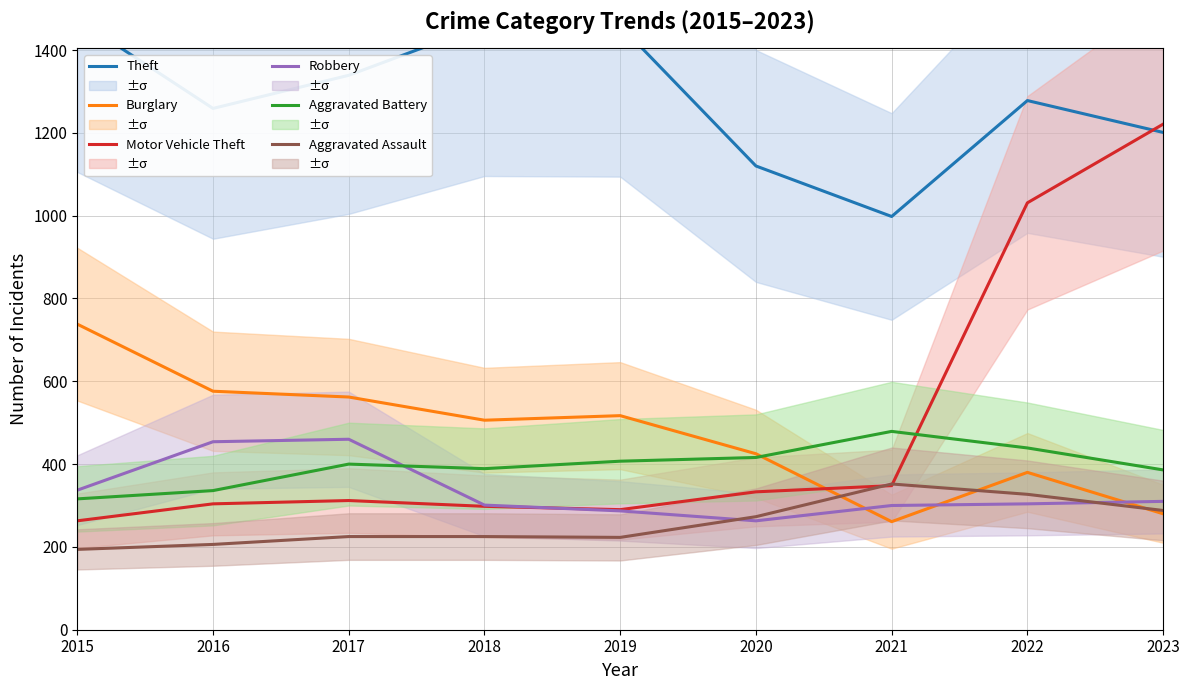

What is the value of the Motor Vehicle Theft point at the 4th from the left?

298